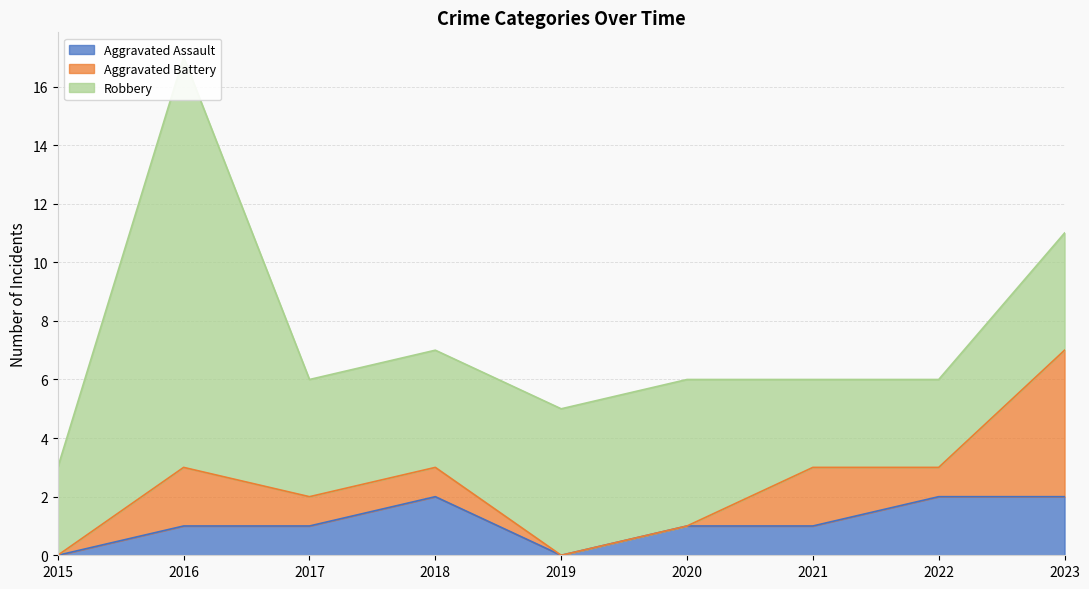

At how many categories does at least one series exceed 6?

1